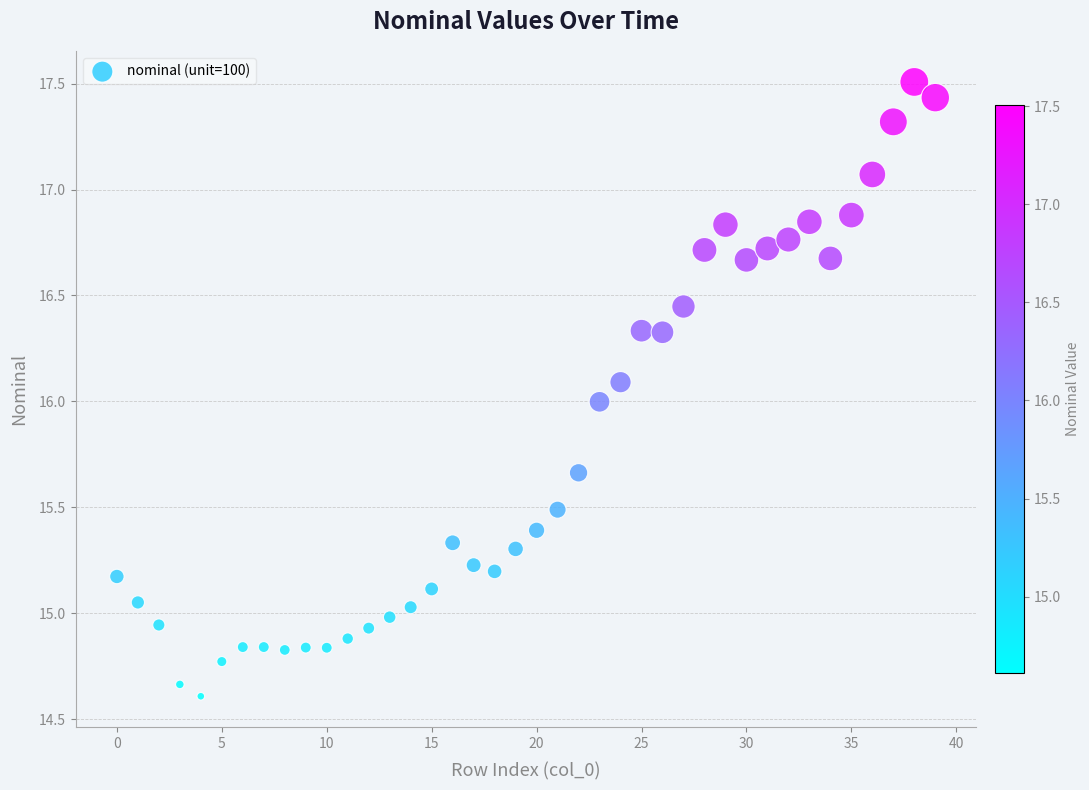

What is the range of Y values (max minus min)?

2.9